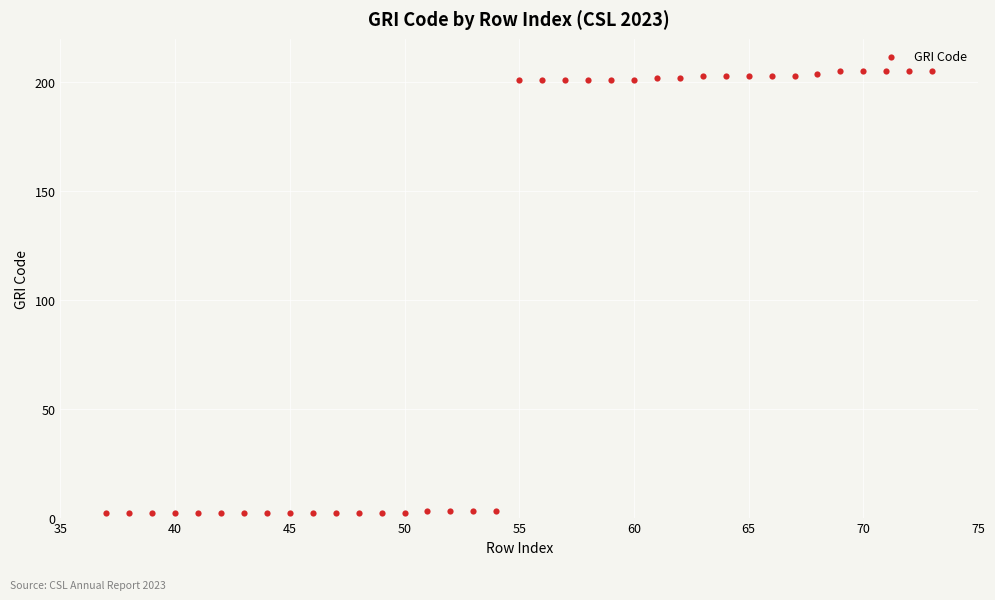

What is the range of X values (max minus min)?

36